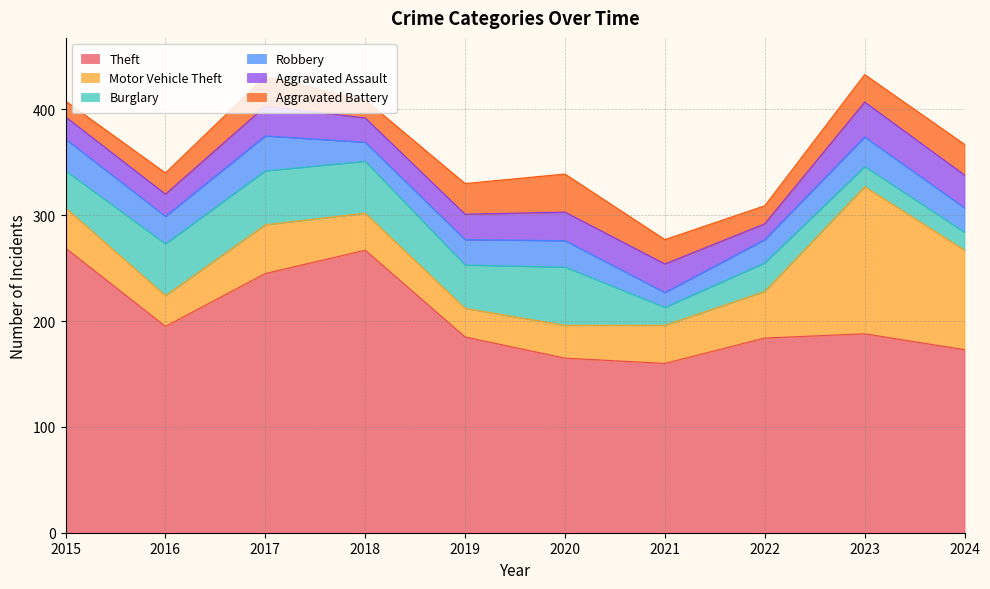

True or false: Motor Vehicle Theft and Robbery cross at least once.

False